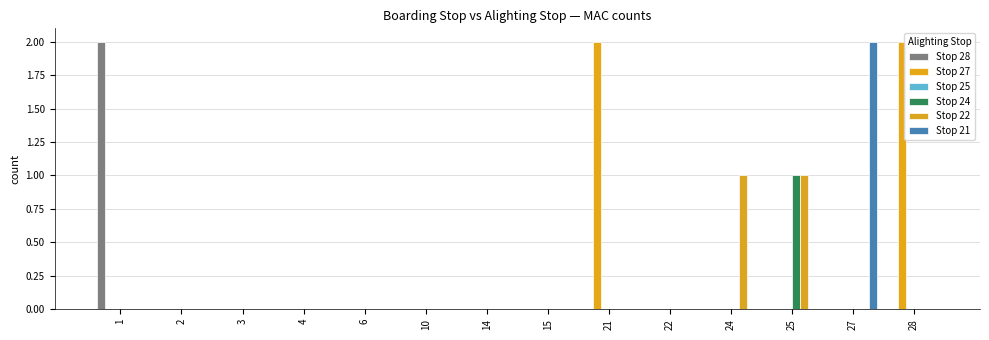

What is the sum of all Stop 22 values?

2